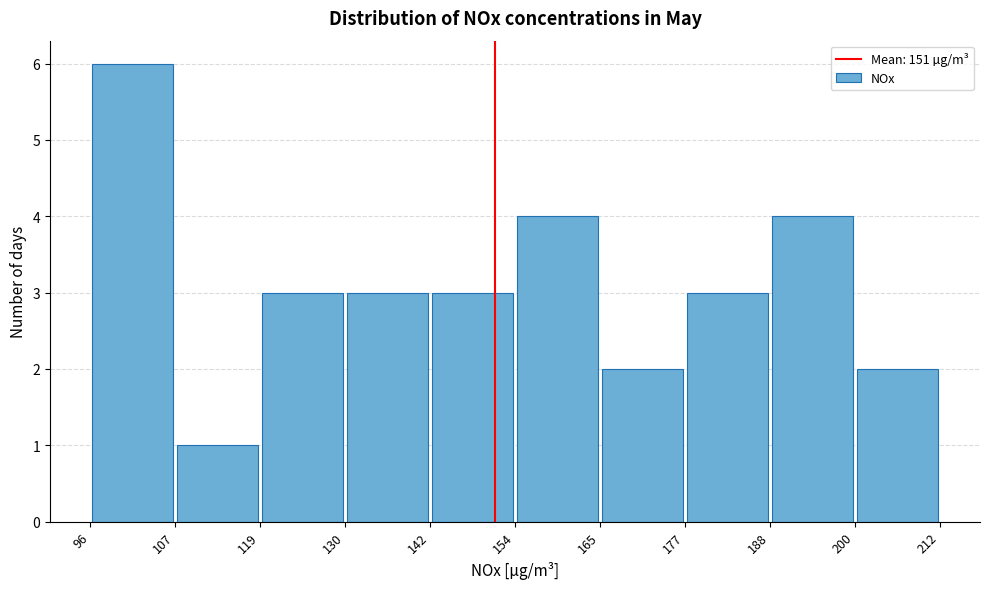

Reading left to right, transcribe this chart: for each bar, give the range it covers on the x-axis and its height. The values are not printed on the chart, so give them approximately, as read against the axis.

96 to 107: 6
107 to 119: 1
119 to 130: 3
130 to 142: 3
142 to 154: 3
154 to 165: 4
165 to 177: 2
177 to 188: 3
188 to 200: 4
200 to 212: 2